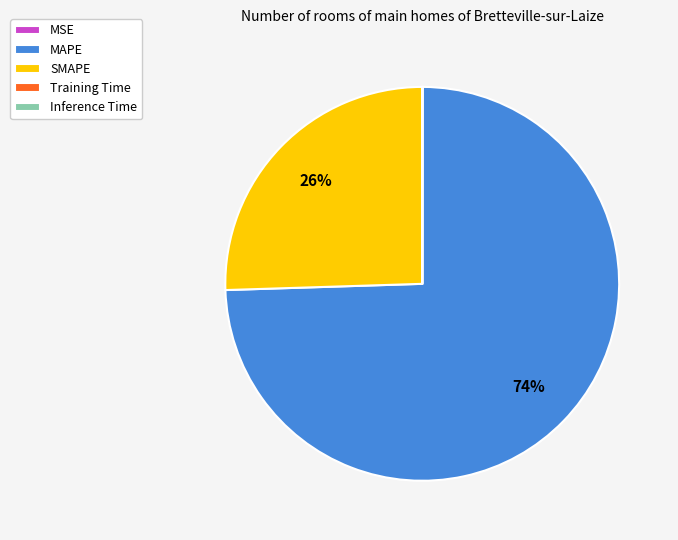

The MAPE slice represents 74% of the pie. True or false?

True